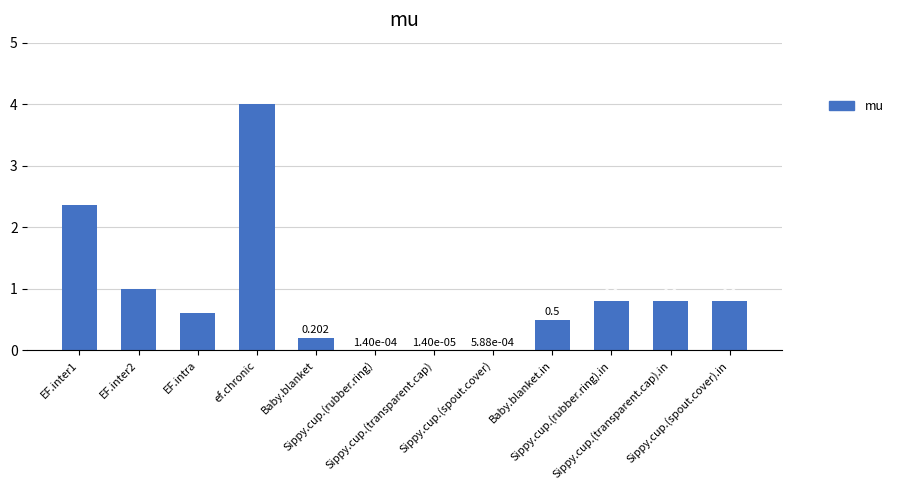

Count the number of data series in this chart.

1